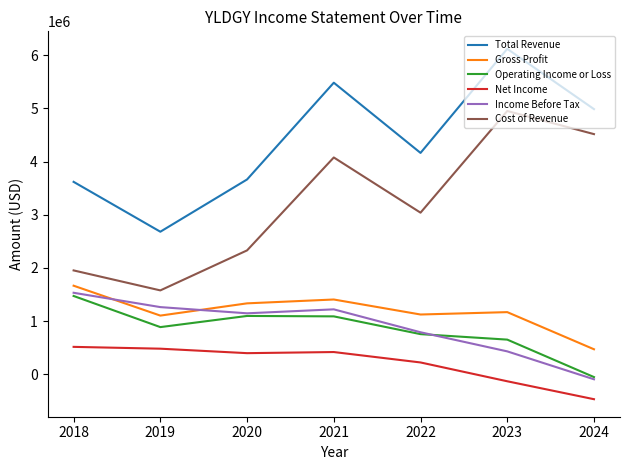

True or false: Cost of Revenue and Gross Profit cross at least once.

False